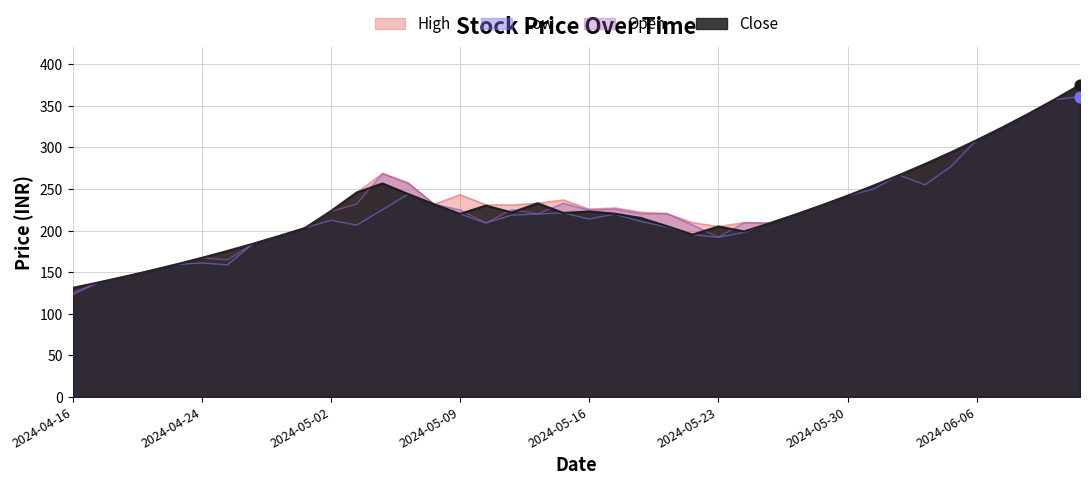

Which series has the widest spread of Y values?

Open